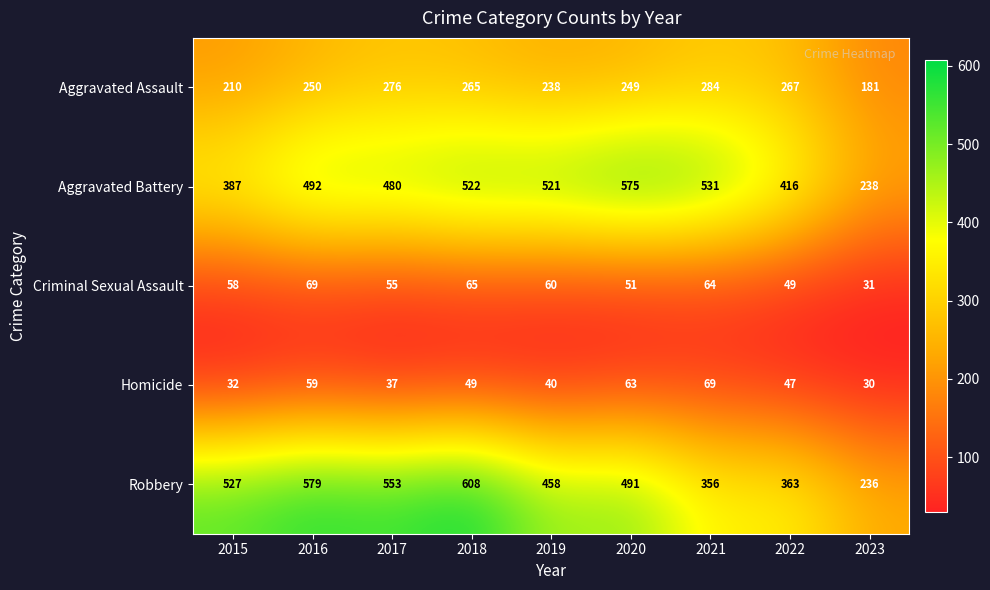

What is the sum of all Criminal Sexual Assault values?

502